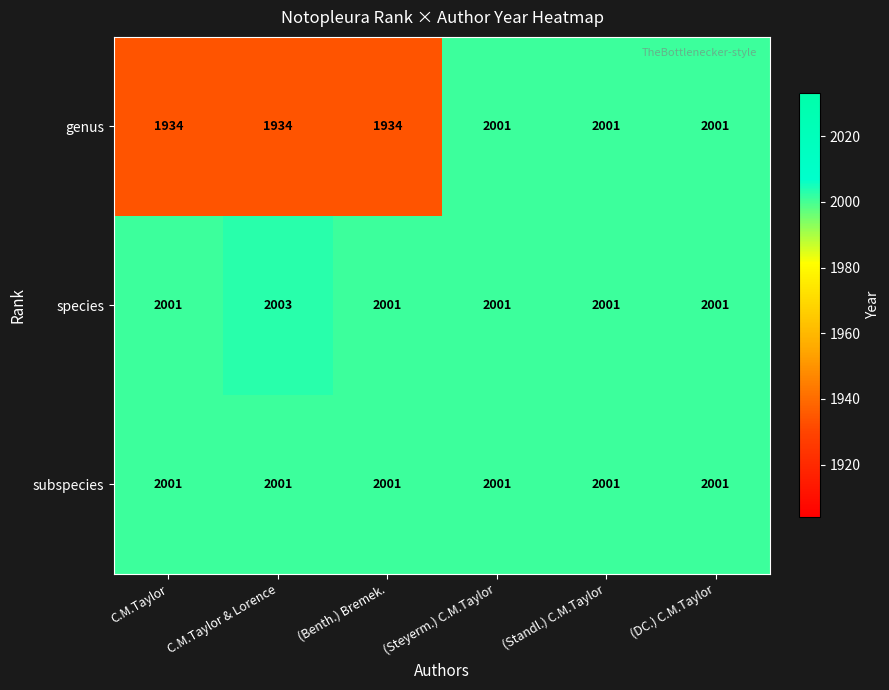

The value of subspecies at (Benth.) Bremek. is 2001. True or false?

True